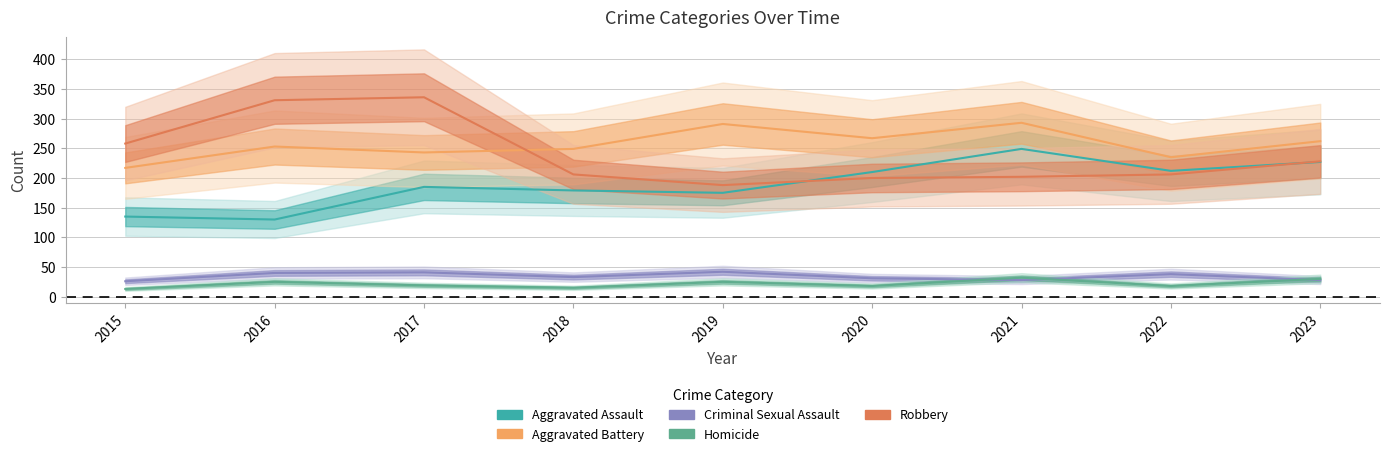

Is it true that Robbery equals 285 at 2019?

False